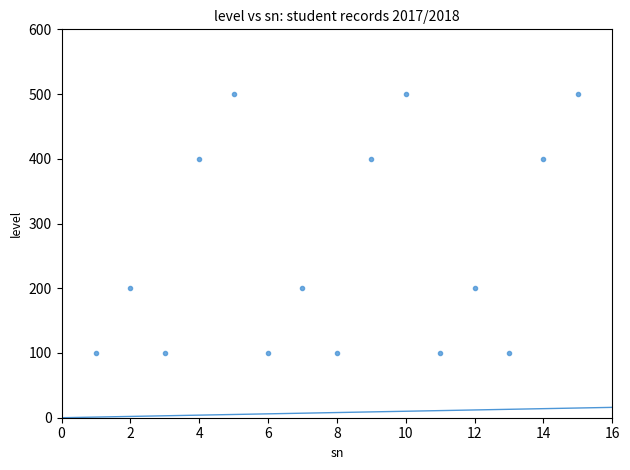

What is the range of Y values (max minus min)?

400